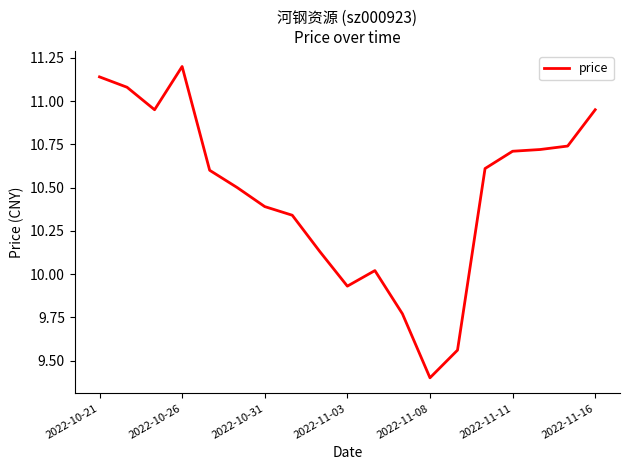

What is the average value?

10.5